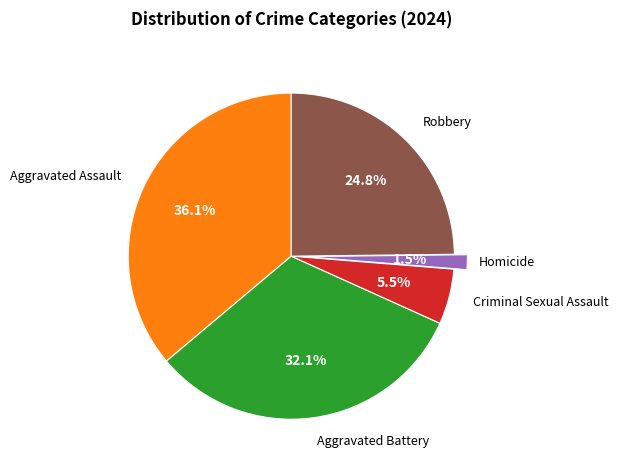

To the nearest percent, what is the difference between the largest and smallest slice percentages?

35%